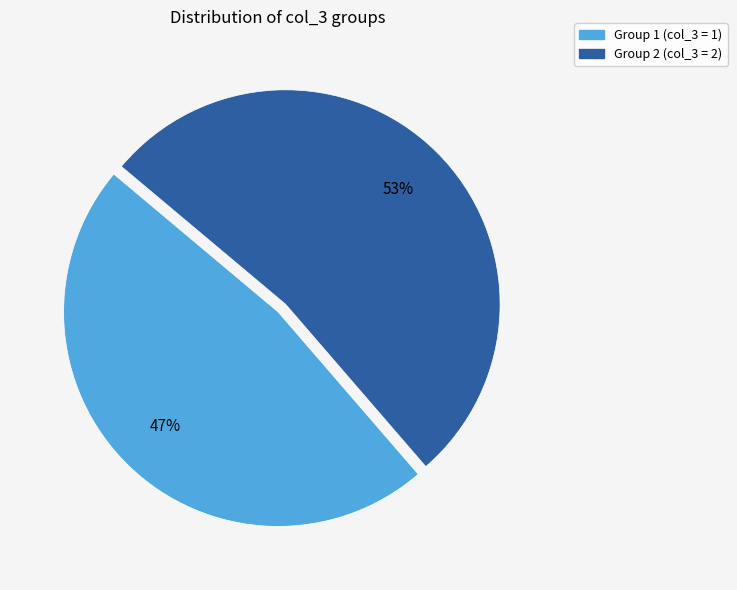

Does any single category account for the majority?

Yes